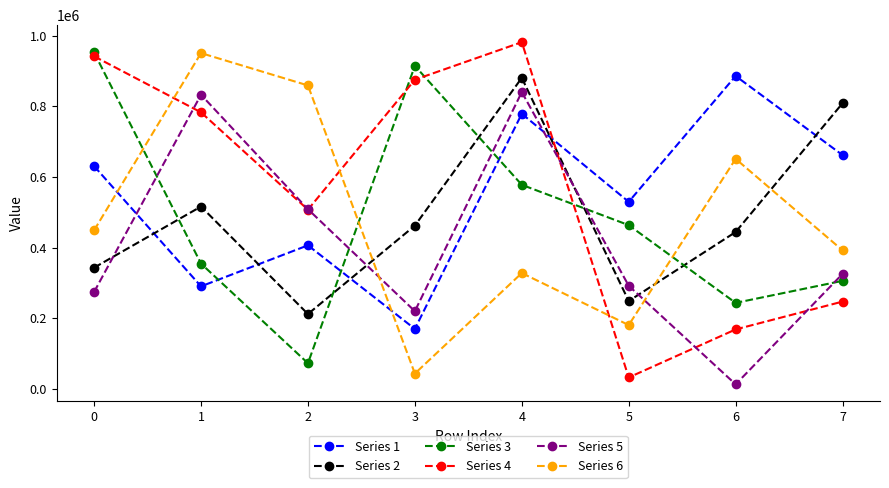

What are all the series names shown in the legend?

Series 1, Series 2, Series 3, Series 4, Series 5, Series 6